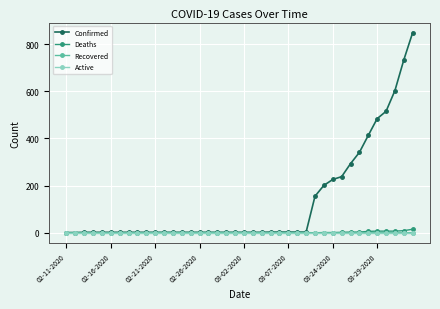

Does the chart have visible grid lines?

Yes